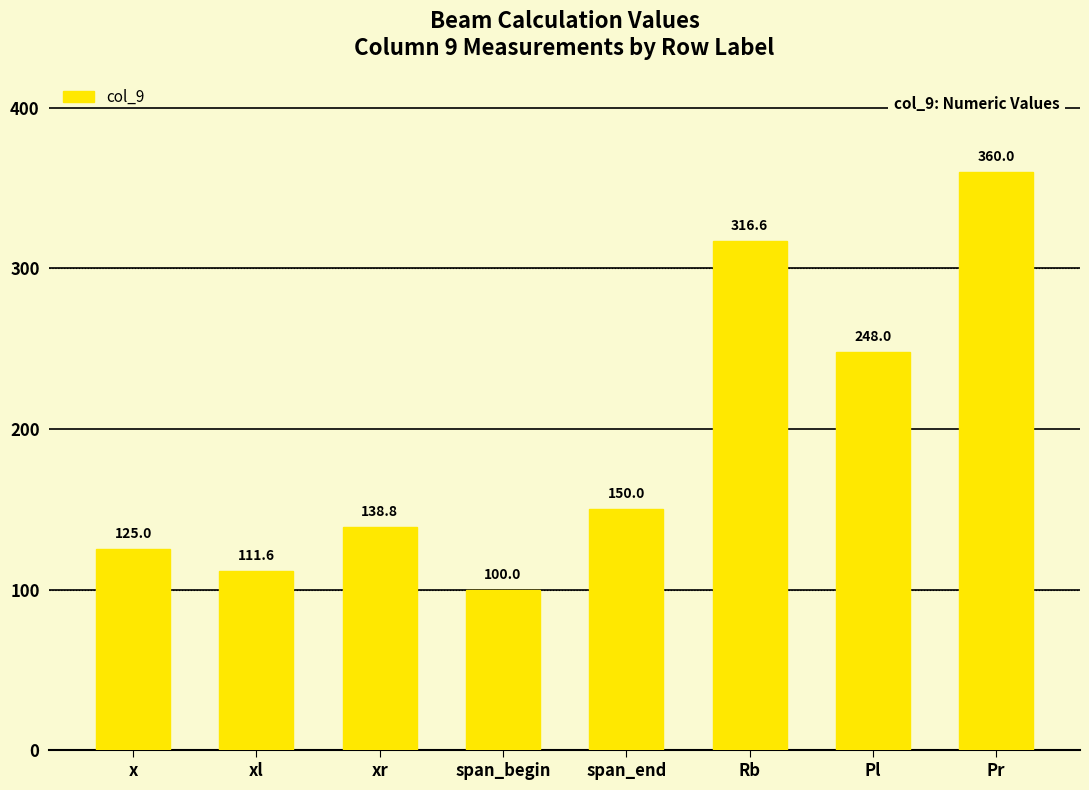

Which label corresponds to the smallest value in the chart?

span_begin